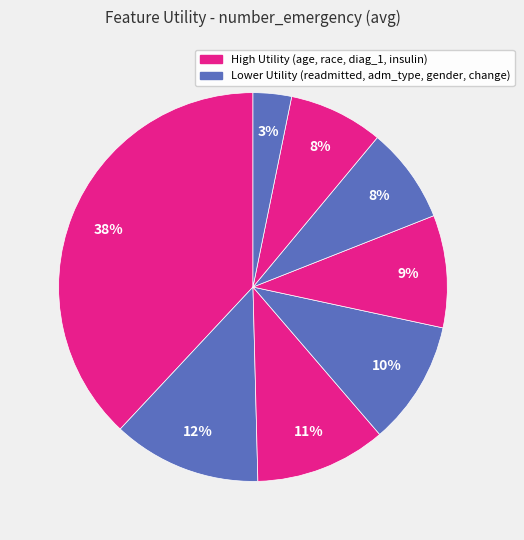

How many slices are in this pie chart?

8